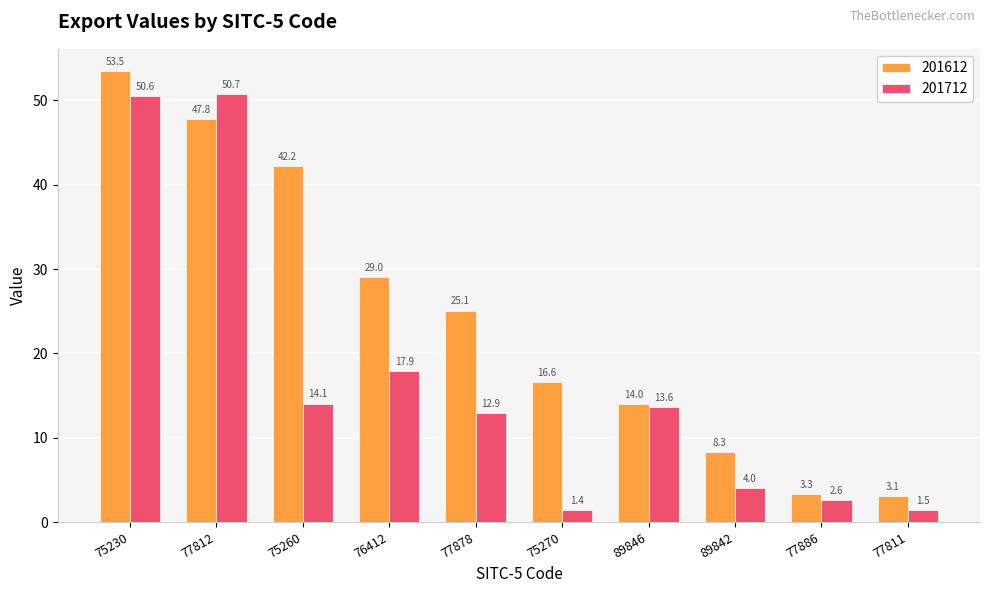

What is the difference between the maximum and minimum values in the 201712 series?

49.4